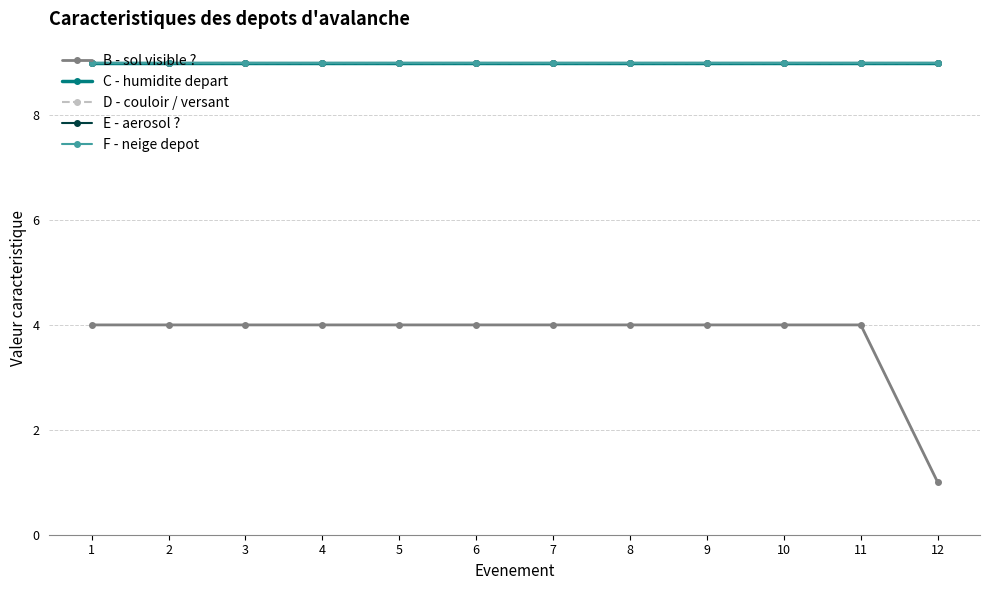

Does the chart have visible grid lines?

Yes